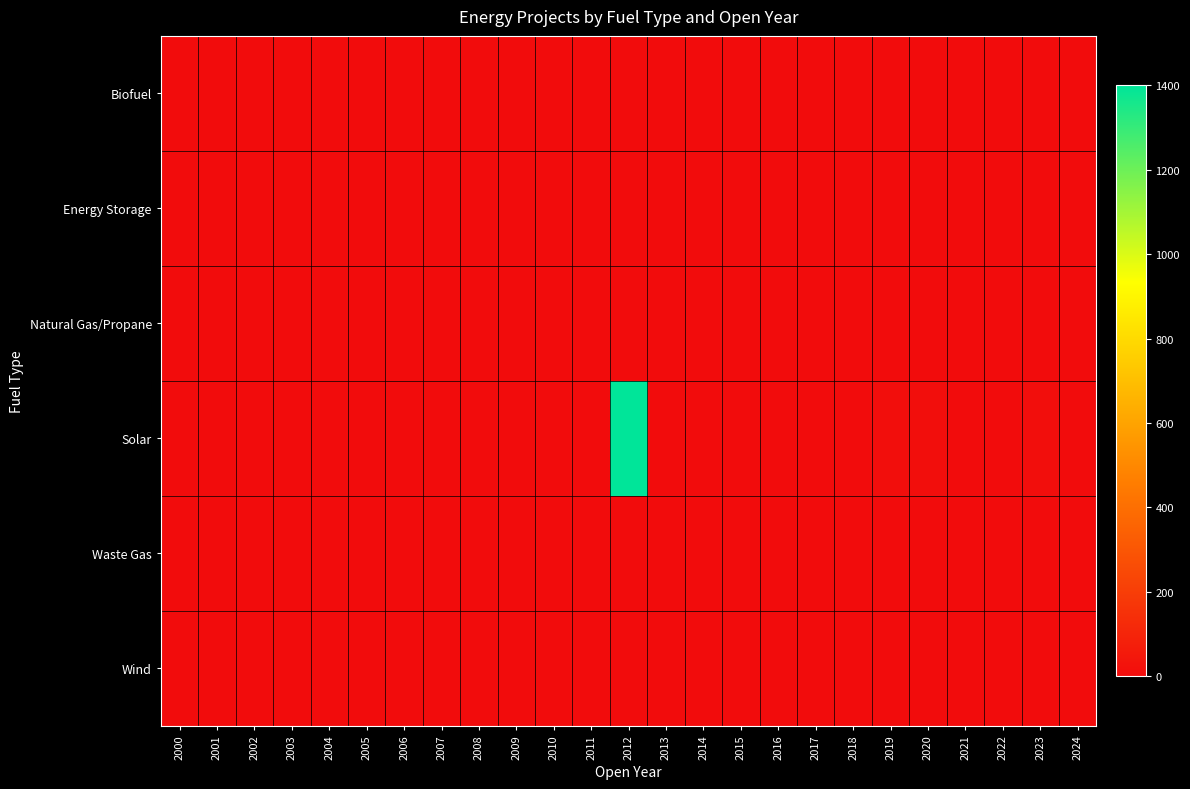

Reading left to right, transcribe all the data shown in this chart.

Biofuel: 2000=0.0	2001=0.0	2002=0.0	2003=0.0	2004=0.0	2005=0.0	2006=0.0	2007=0.0	2008=0.0	2009=0.0	2010=0.0	2011=0.0	2012=0.0	2013=0.0	2014=0.0	2015=0.0	2016=0.0	2017=0.0	2018=0.0	2019=0.0	2020=0.0	2021=0.0	2022=0.0	2023=0.0	2024=0.0
Energy Storage: 2000=0.0	2001=0.0	2002=0.0	2003=0.0	2004=0.0	2005=0.0	2006=0.0	2007=0.0	2008=0.0	2009=0.0	2010=0.0	2011=0.0	2012=0.0	2013=0.0	2014=0.0	2015=0.0	2016=0.0	2017=0.0	2018=0.0	2019=0.0	2020=0.0	2021=0.0	2022=0.0	2023=0.0	2024=0.0
Natural Gas/Propane: 2000=0.0	2001=0.0	2002=0.0	2003=0.0	2004=0.0	2005=0.0	2006=0.0	2007=0.0	2008=0.0	2009=0.0	2010=0.0	2011=0.0	2012=0.0	2013=0.0	2014=0.0	2015=0.0	2016=0.0	2017=0.0	2018=0.0	2019=0.0	2020=0.0	2021=0.0	2022=0.0	2023=0.0	2024=0.0
Solar: 2000=0.0	2001=0.0	2002=0.0	2003=0.0	2004=0.0	2005=0.0	2006=0.0	2007=0.0	2008=0.0	2009=0.0	2010=0.0	2011=0.0	2012=1400.0	2013=0.0	2014=0.0	2015=0.0	2016=0.0	2017=0.0	2018=0.0	2019=7.6	2020=6.2	2021=0.0	2022=0.0	2023=10.3	2024=0.0
Waste Gas: 2000=0.0	2001=0.0	2002=0.0	2003=0.0	2004=0.0	2005=0.0	2006=0.0	2007=0.0	2008=0.0	2009=0.0	2010=0.0	2011=0.0	2012=0.0	2013=0.0	2014=0.0	2015=0.0	2016=0.0	2017=0.0	2018=0.0	2019=0.0	2020=0.0	2021=0.0	2022=0.0	2023=0.0	2024=0.0
Wind: 2000=0.0	2001=0.0	2002=0.0	2003=0.0	2004=0.0	2005=0.0	2006=0.0	2007=0.0	2008=0.0	2009=0.0	2010=0.0	2011=0.0	2012=0.0	2013=0.0	2014=0.0	2015=0.0	2016=0.0	2017=0.0	2018=0.0	2019=0.0	2020=0.0	2021=0.0	2022=0.0	2023=0.0	2024=0.0